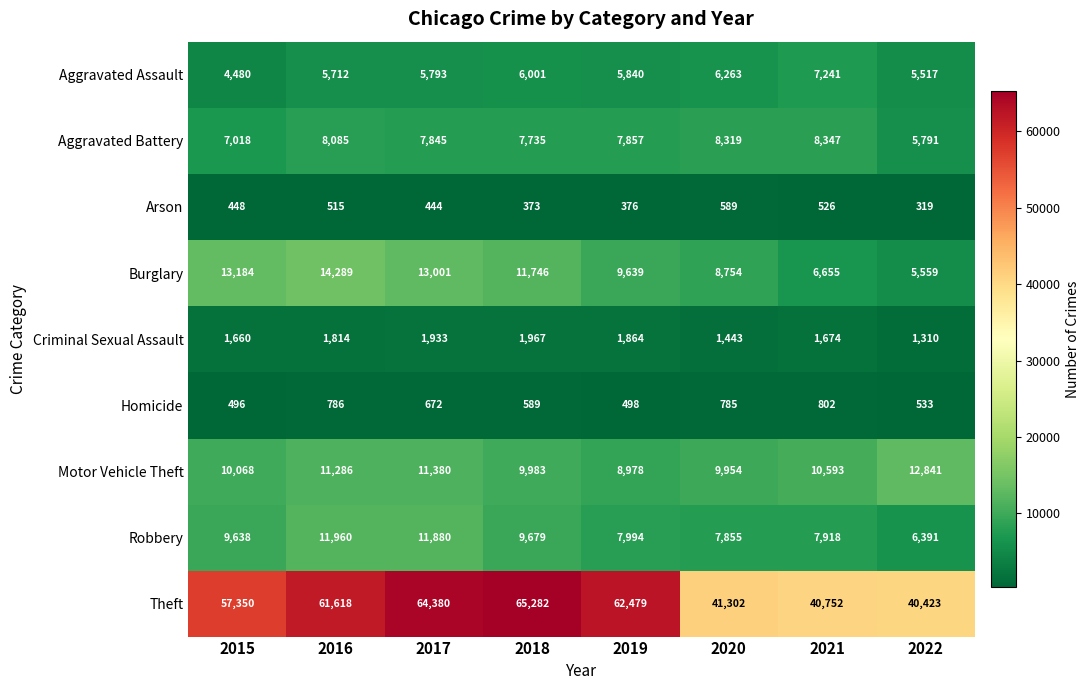

What is the approximate value of Burglary at 2021?

6655